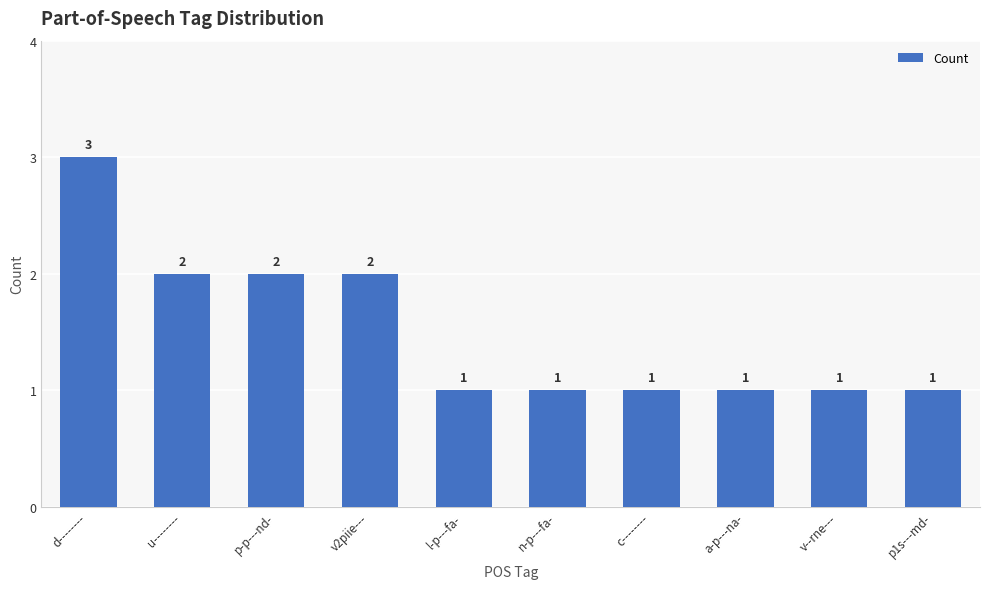

What is the maximum value shown in the chart?

3